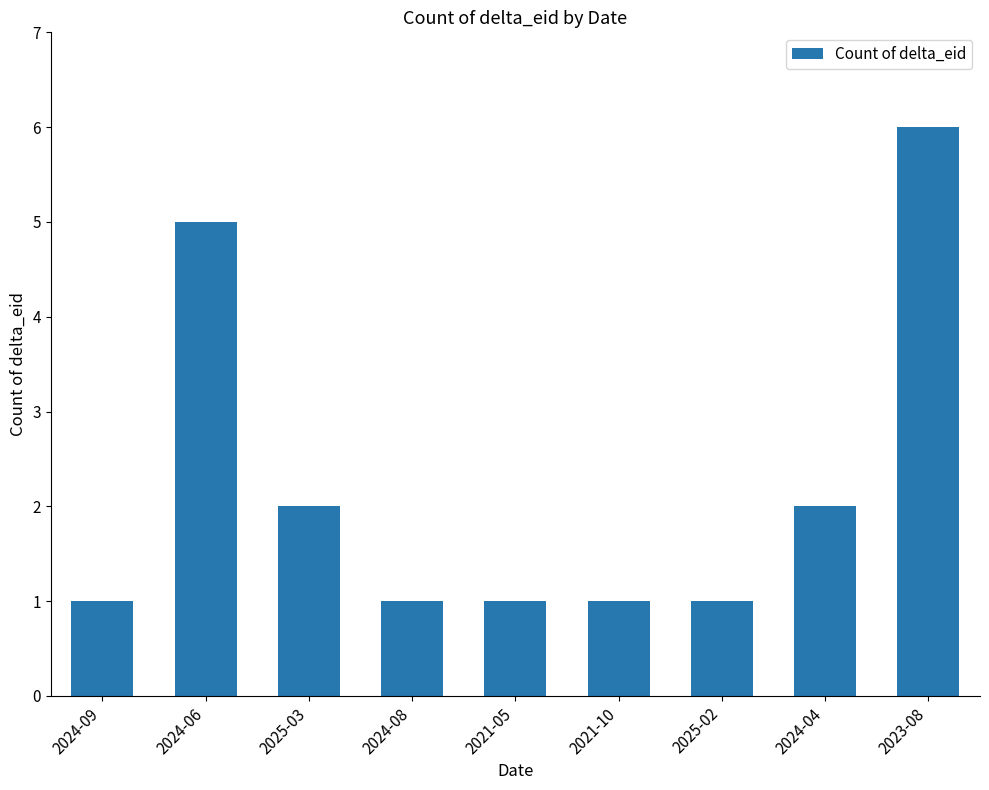

What is the sum of all values?

20